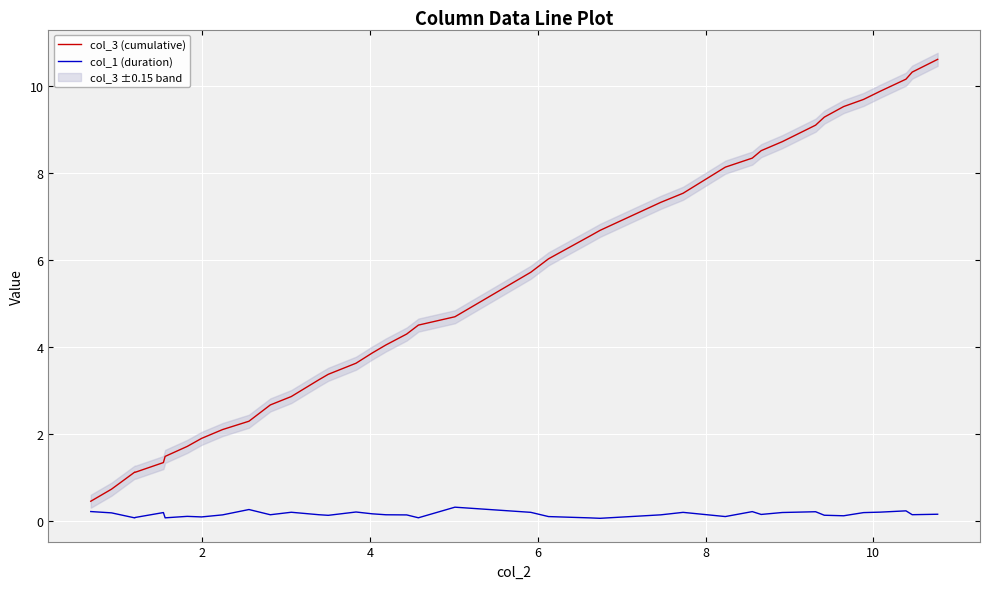

What is the minimum value for col_3 (cumulative)?

0.5